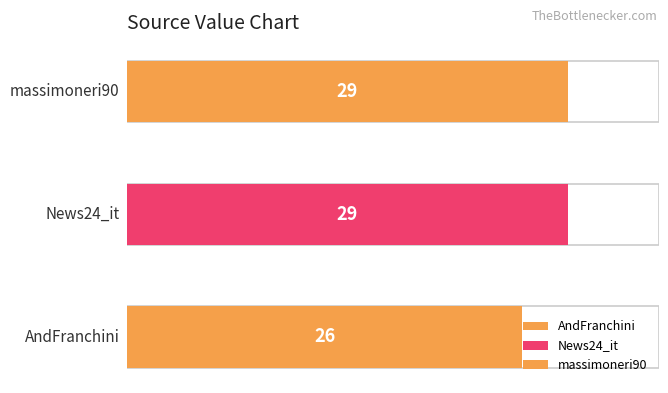

Read the value at News24_it.

29